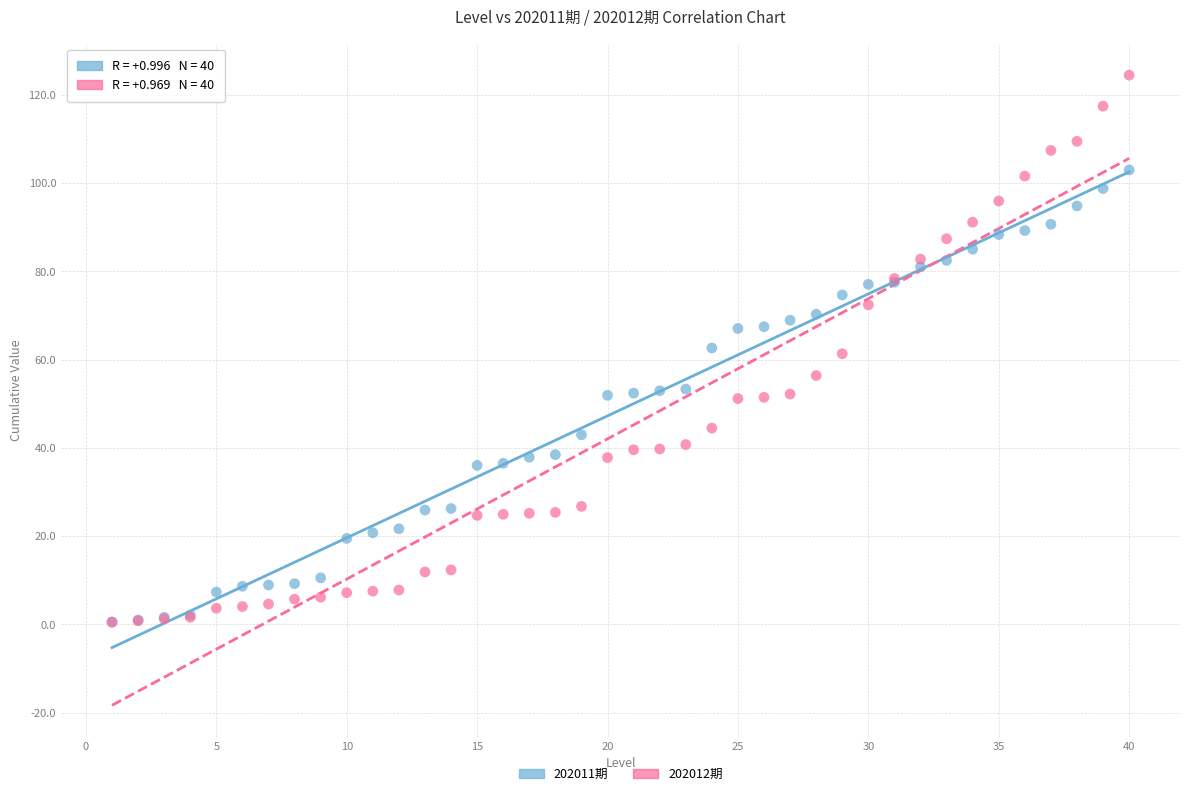

Which series contains the highest Y value?

202012期